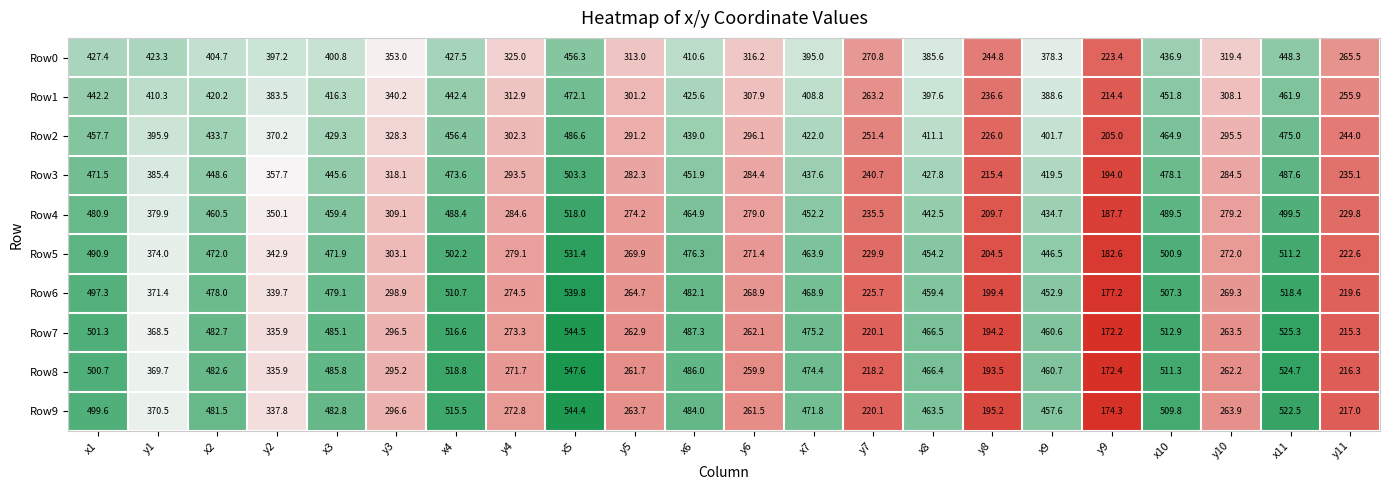

Which series has the largest total across all categories?

Row7